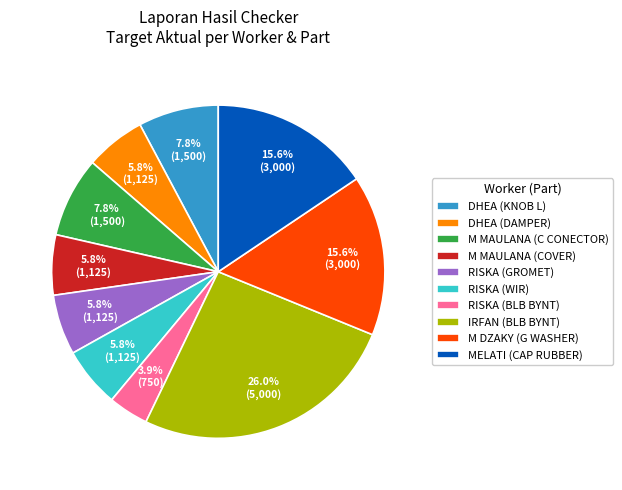

Combined, what portion of the pie is M MAULANA (COVER) and IRFAN (BLB BYNT)?

31.8%